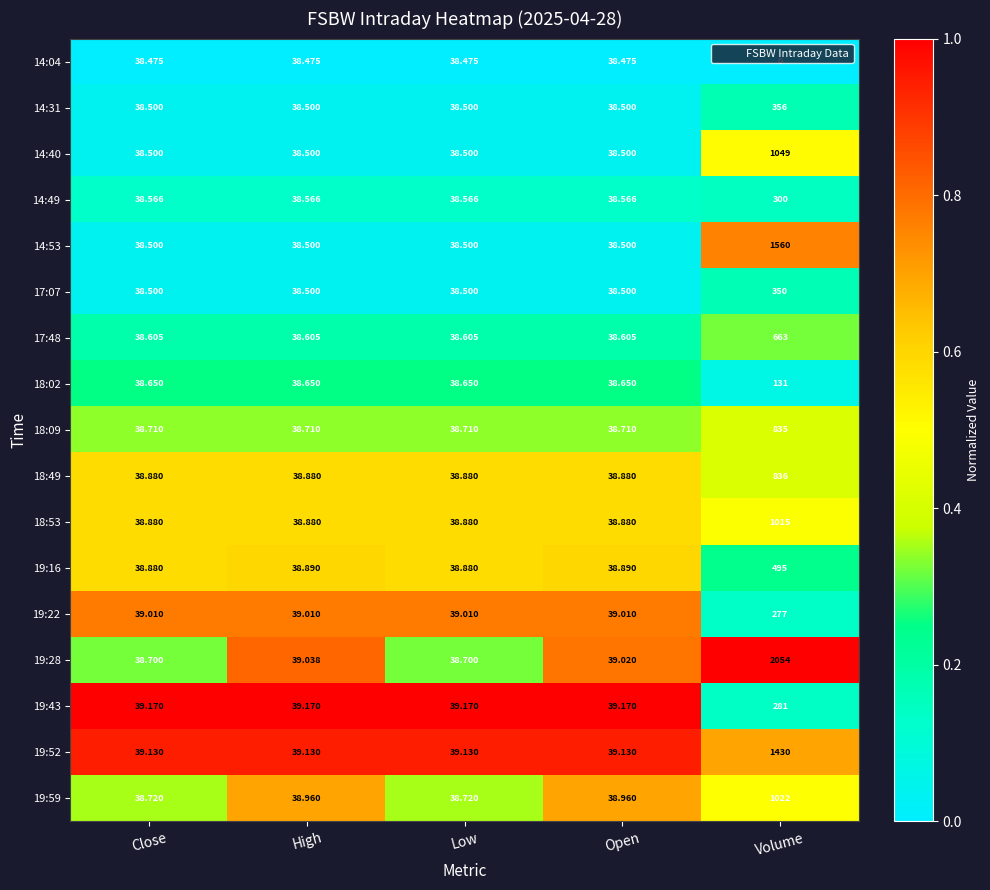

Is the value of 18:49 at Volume greater than the value of 18:09 at Open?

Yes